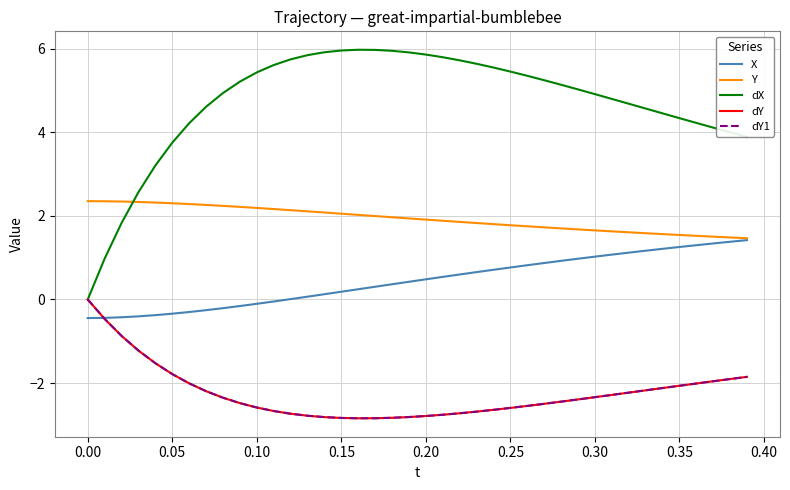

Rank the series by their maximum value, from lowest to highest.

dY, dY1, X, Y, dX